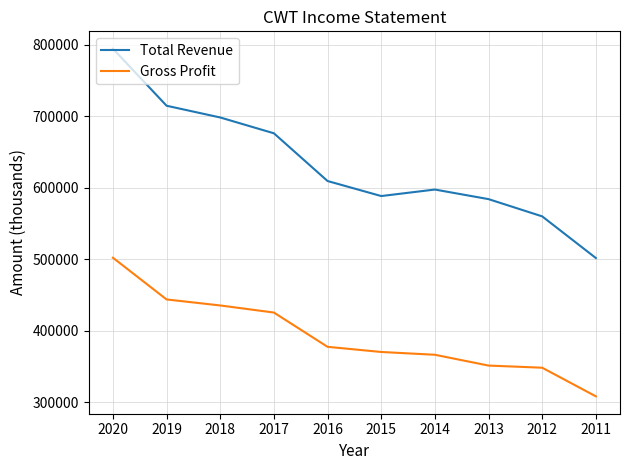

In Total Revenue, how many points are higher than both neighbors (excluding endpoints)?

1